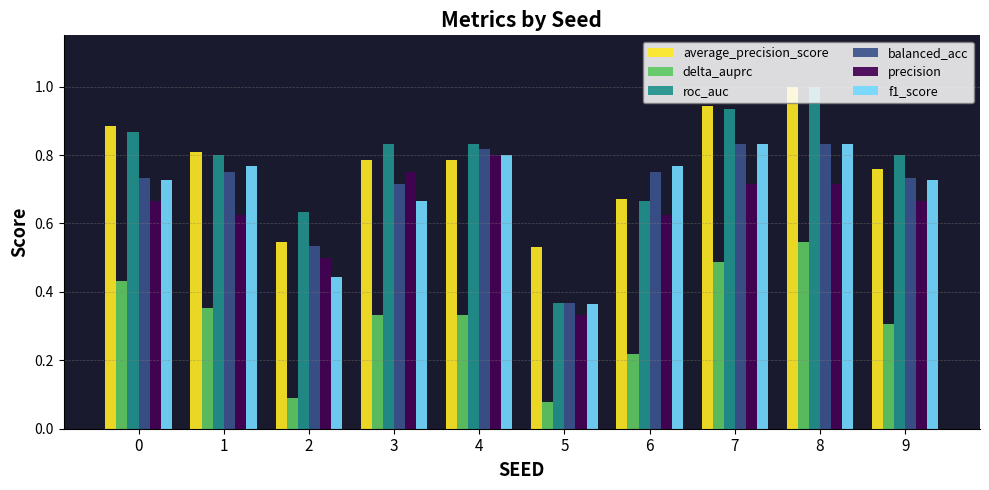

True or false: roc_auc has a value of 1.2 at 3.

False